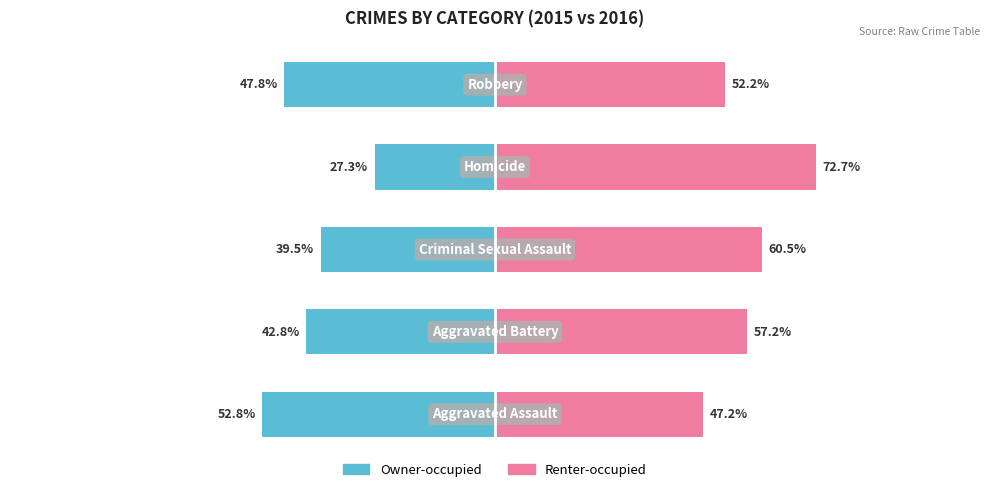

Is it true that Renter-occupied equals 38.5 at 3?

False